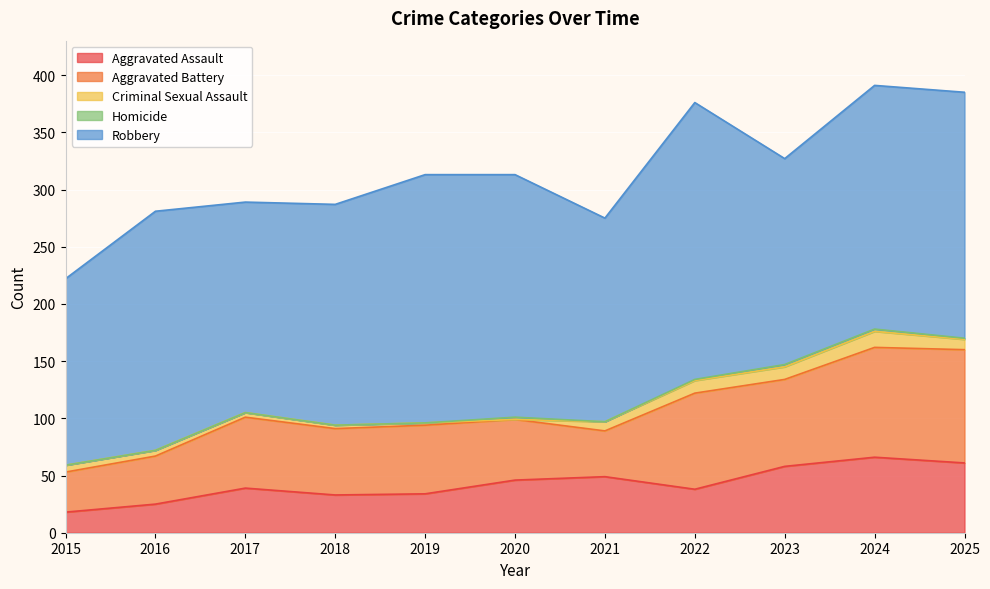

What is the difference between the highest and lowest values at 2021?

178